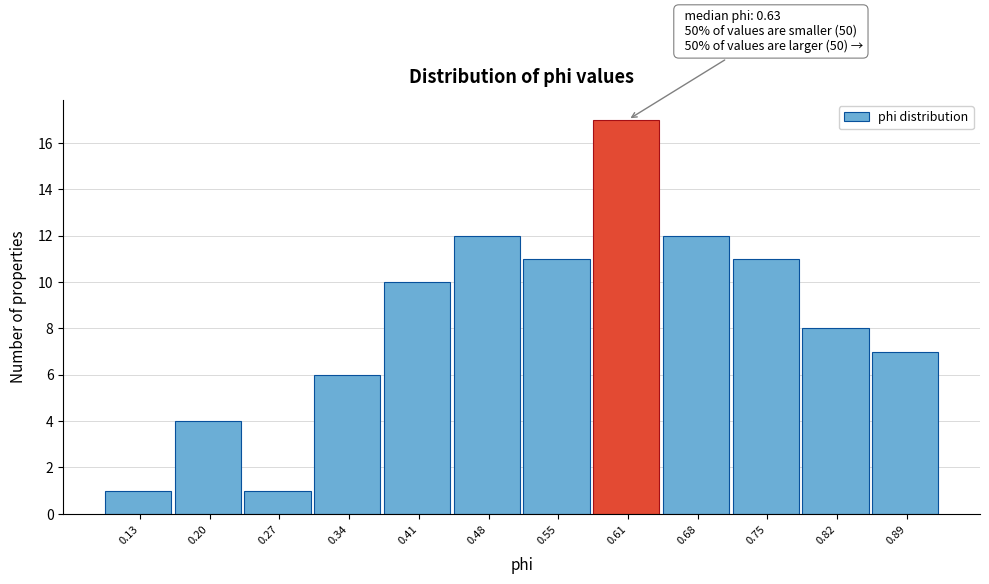

Reading left to right, transcribe all the data shown in this chart.

0.13=1	0.20=4	0.27=1	0.34=6	0.41=10	0.48=12	0.55=11	0.61=17	0.68=12	0.75=11	0.82=8	0.89=7